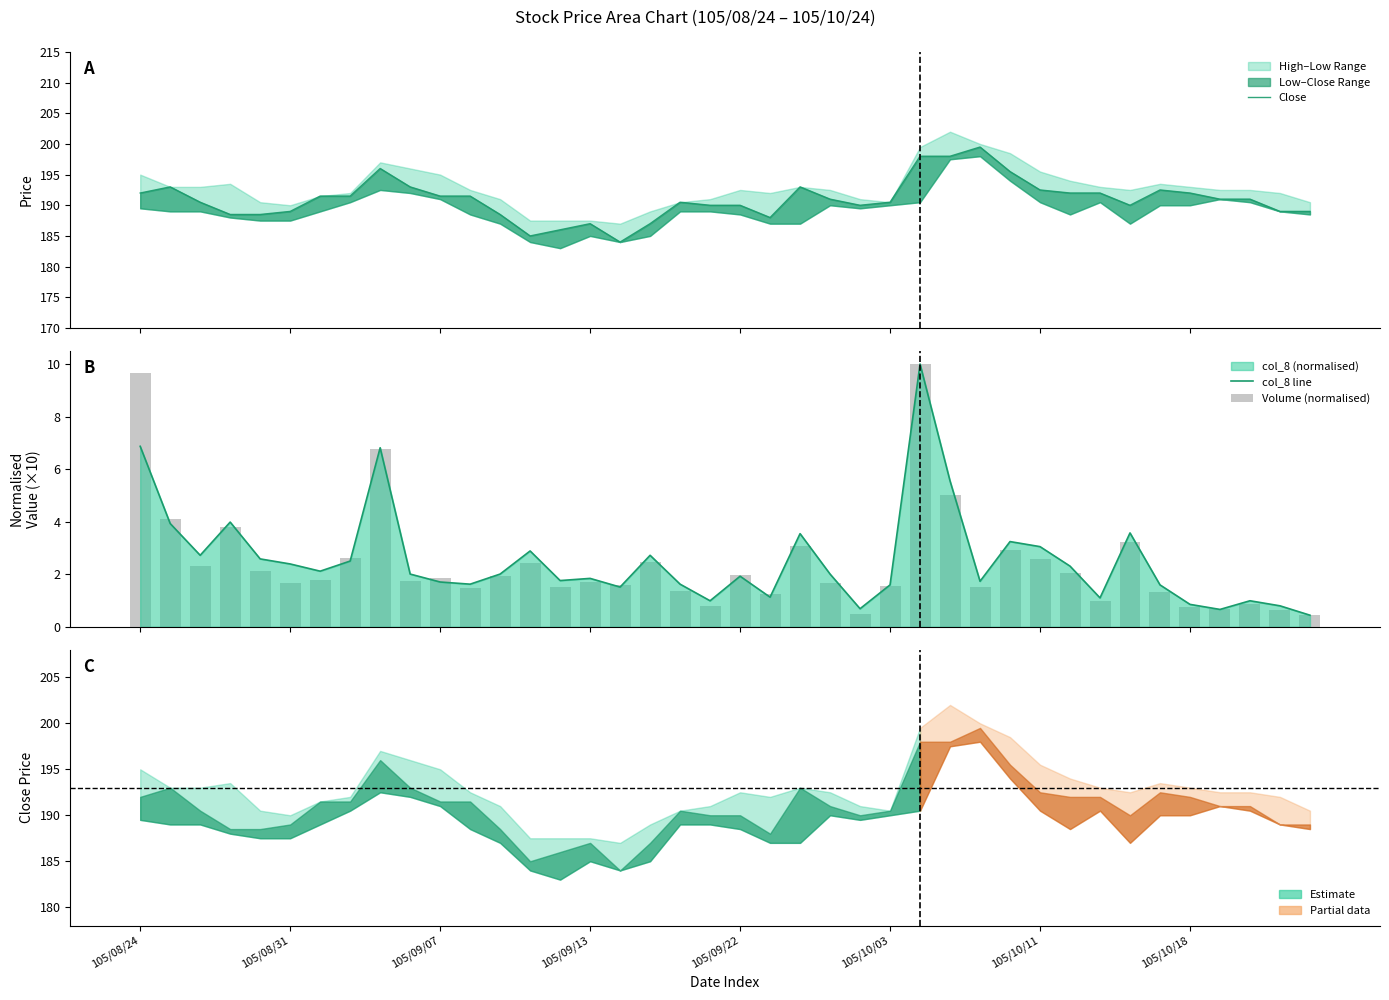

What is the greatest value displayed?

199.5